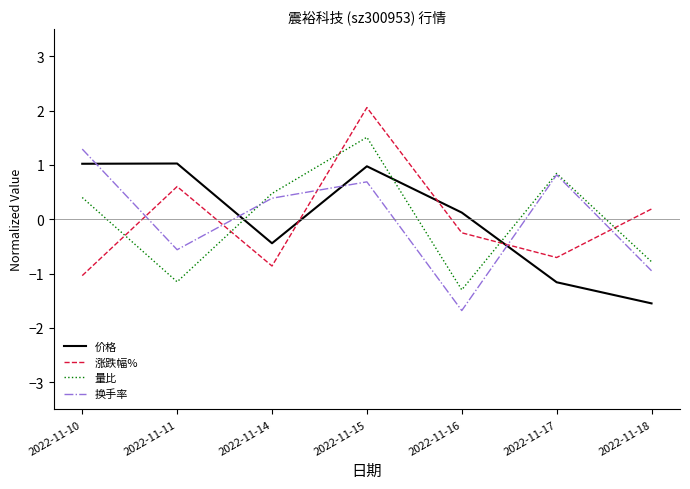

Rank the series at 2022-11-10 from lowest to highest value.

涨跌幅%, 量比, 价格, 换手率